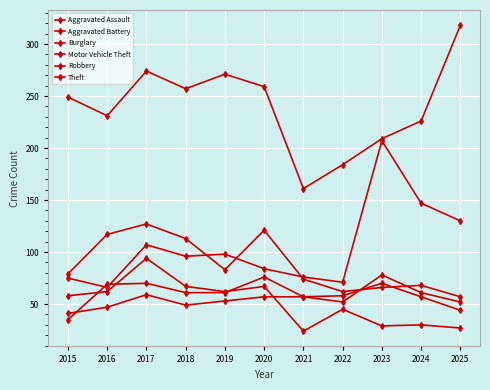

Which category has the highest value in the Aggravated Assault series?

2023